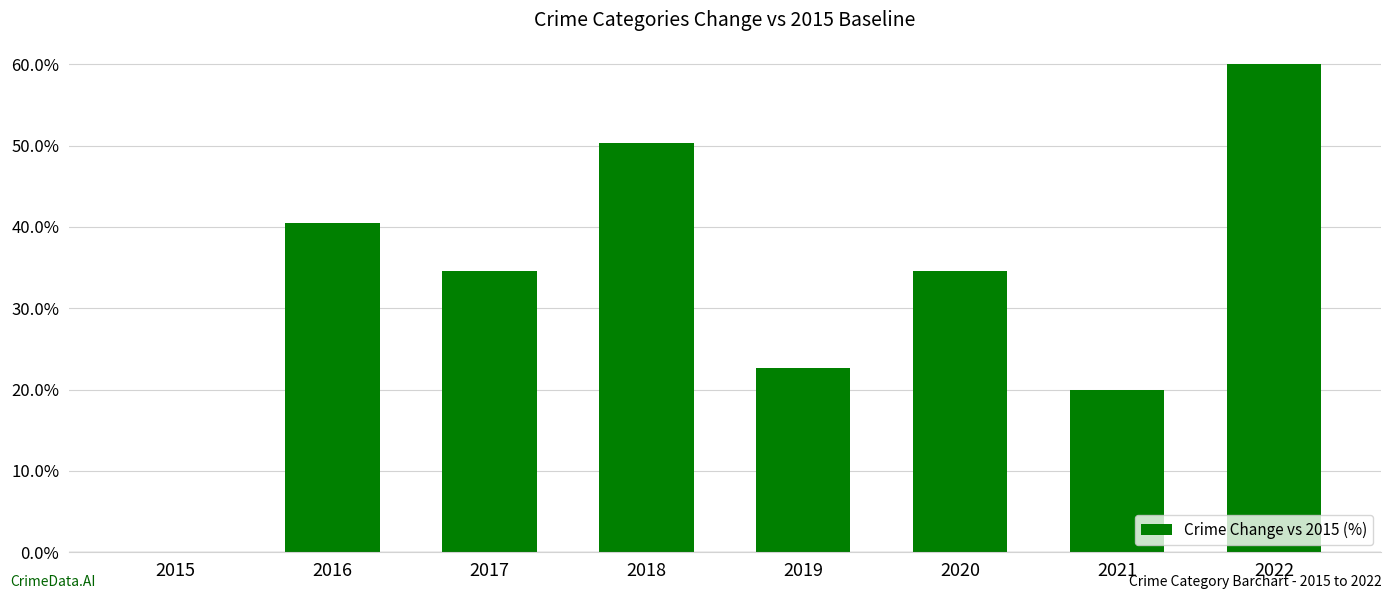

Which category has the highest value across all series?

2022